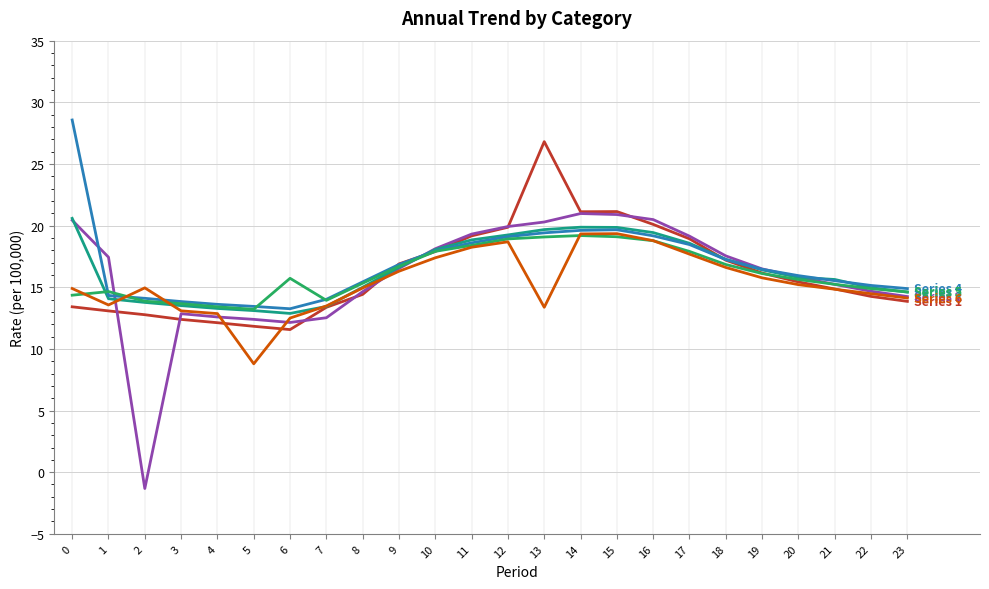

What is the total value across all series at 22?

88.4